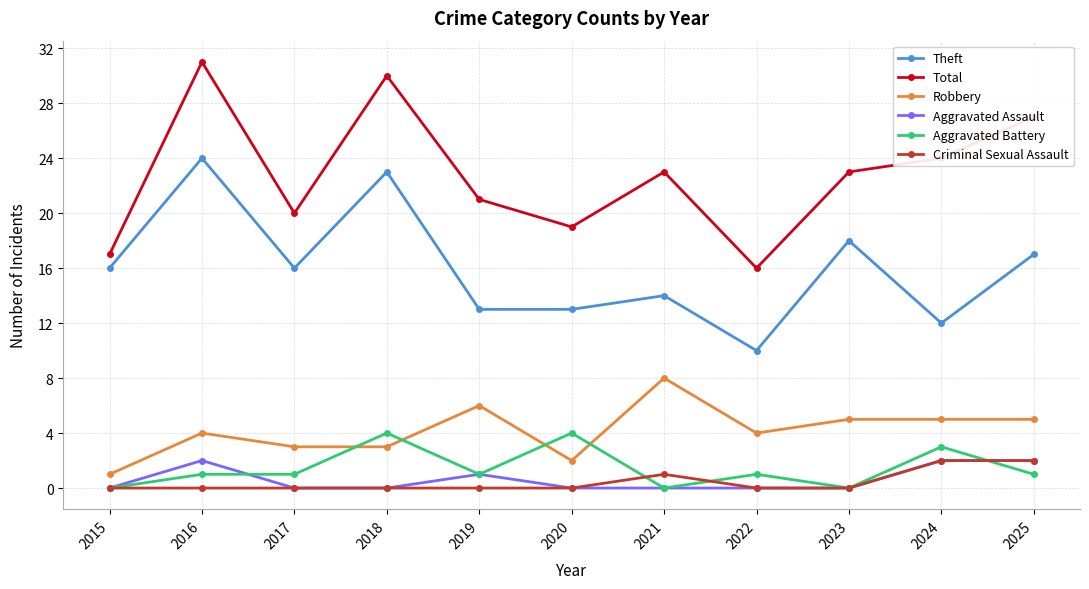

Which label corresponds to the largest value in the chart?

2016